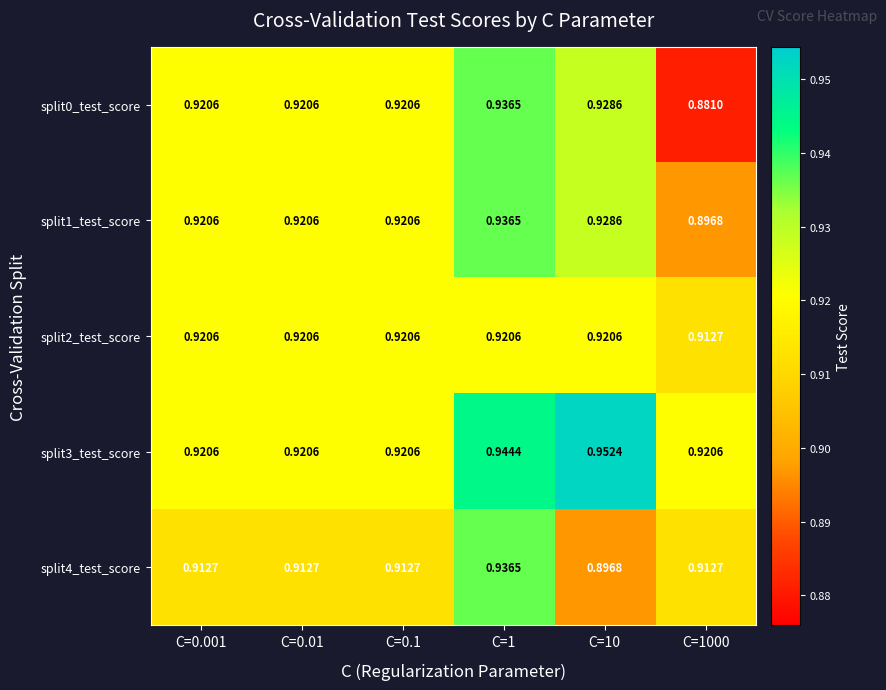

How many series are shown in this chart?

5